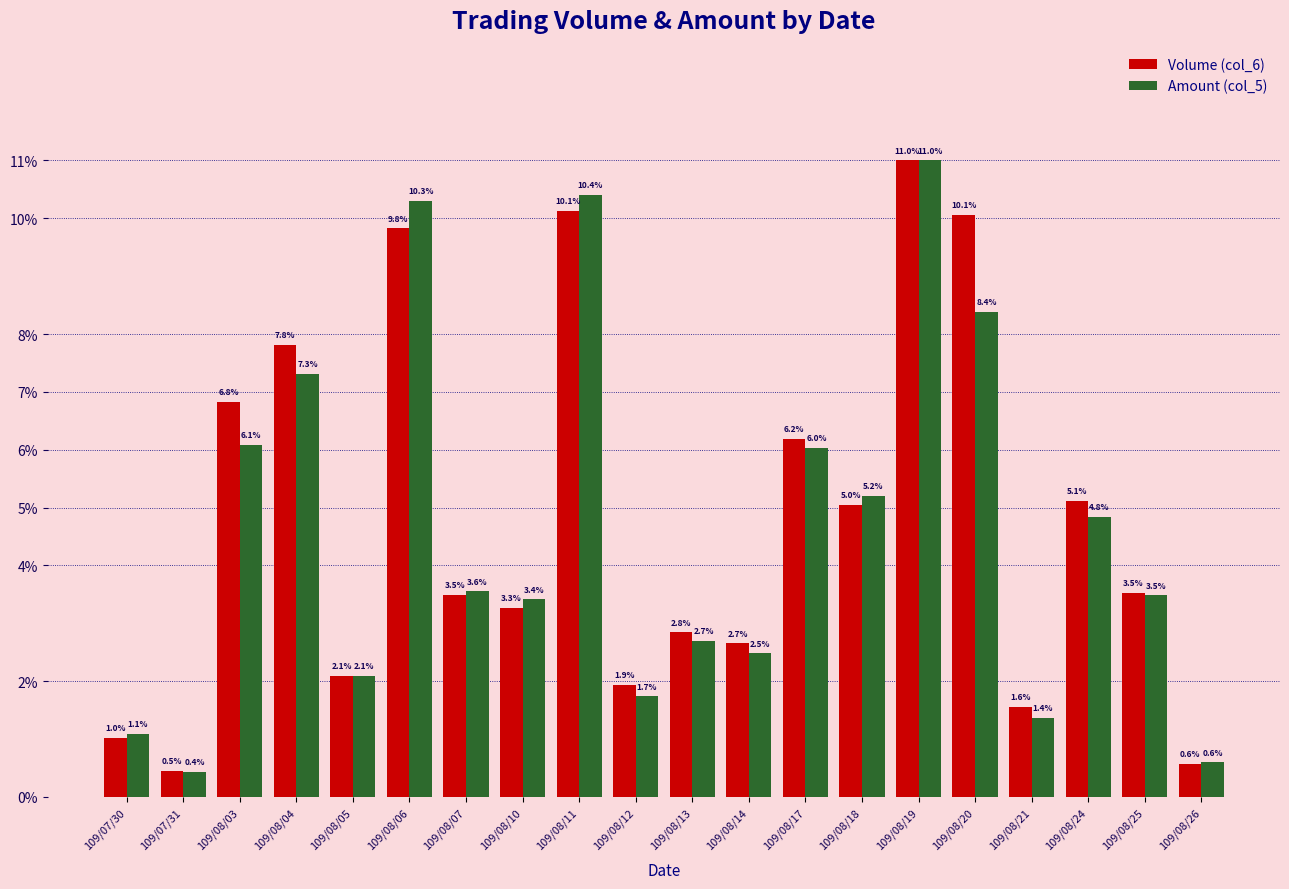

What is the average value of the Amount (col_5) series?

4.6